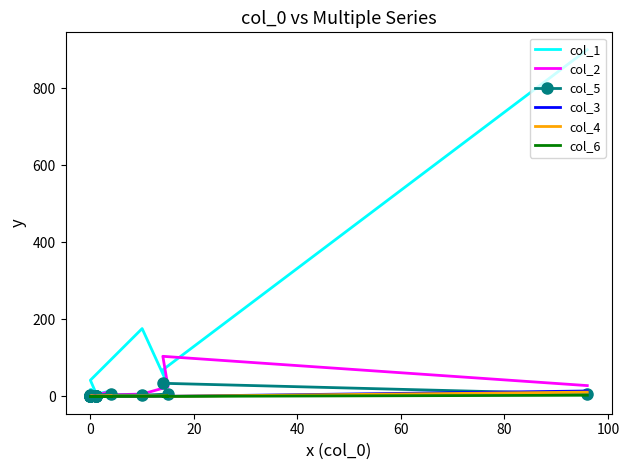

Which series has the largest range (max minus min)?

col_1